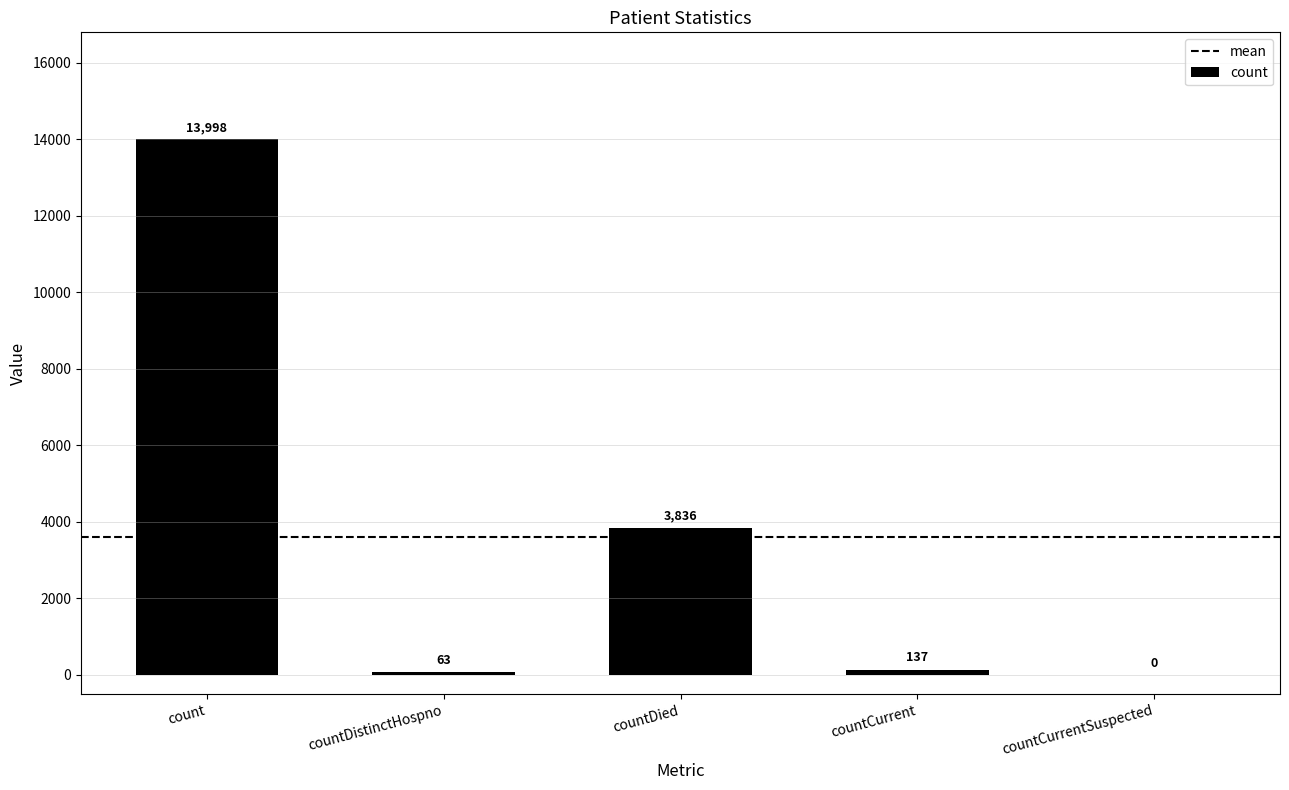

Reading left to right, extract all data points from this chart.

13998	63	3836	137	0